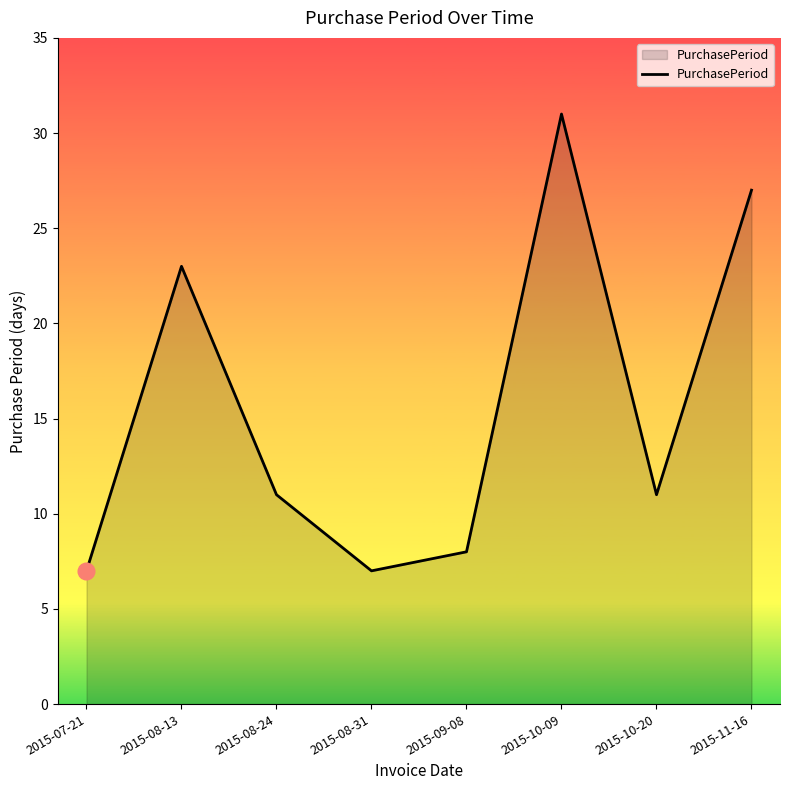

What is the sum of all values?

125